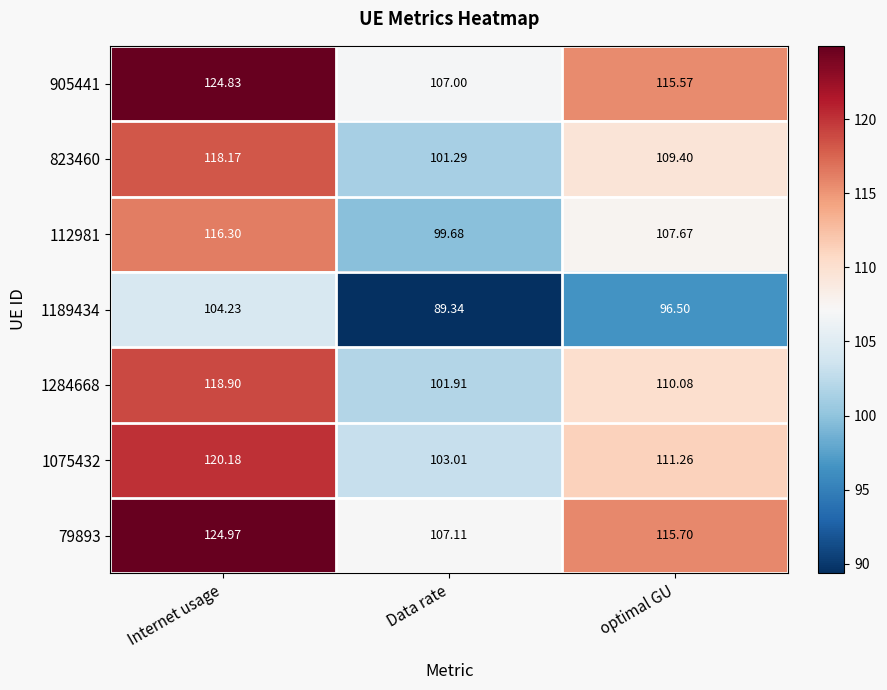

List the labels in order of 112981 value, smallest first.

Data rate, optimal GU, Internet usage